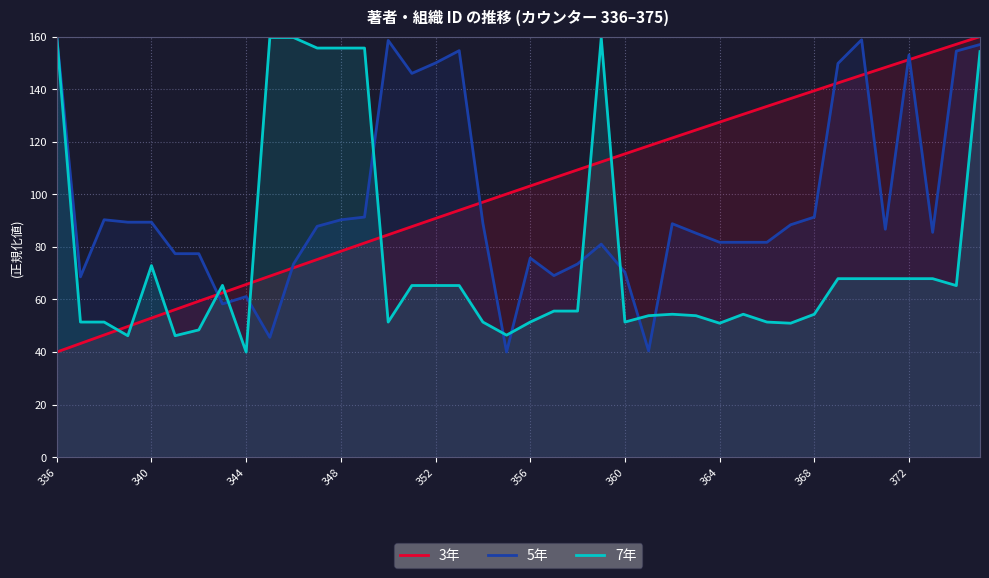

How many values in the 3年 series exceed 103?

20